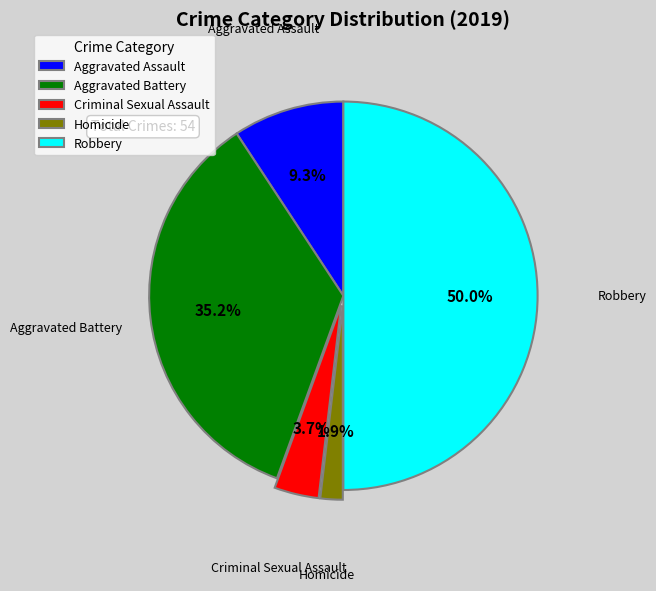

How many slices are in this pie chart?

5